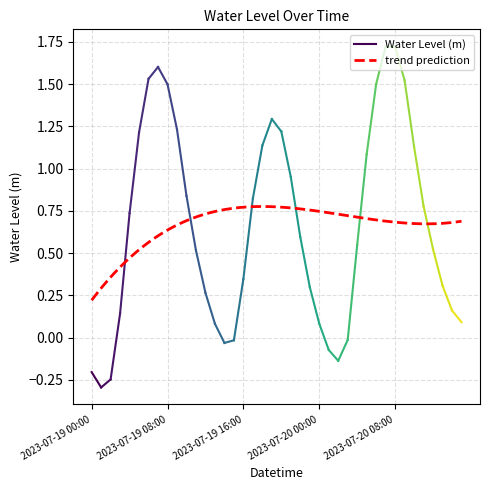

How many categories are shown in the chart?

40